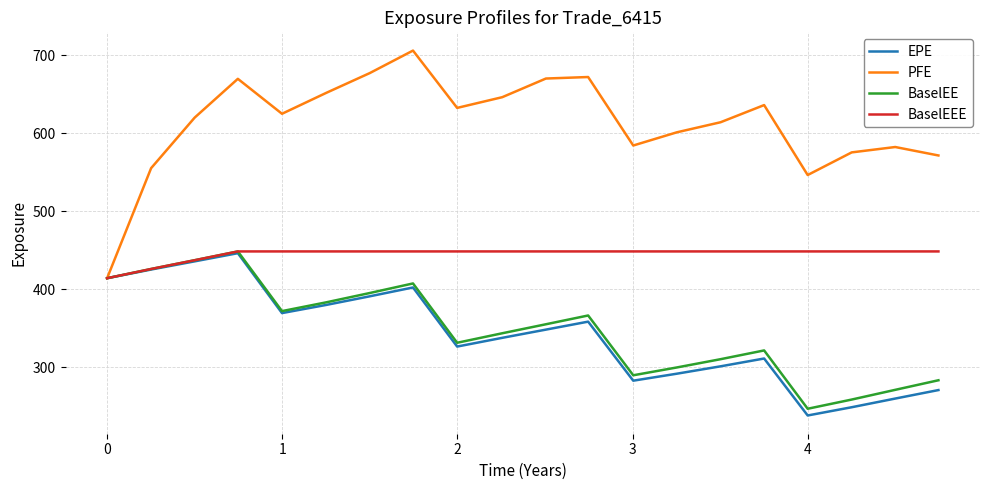

What is the difference between the maximum and minimum values in the BaselEE series?

202.0